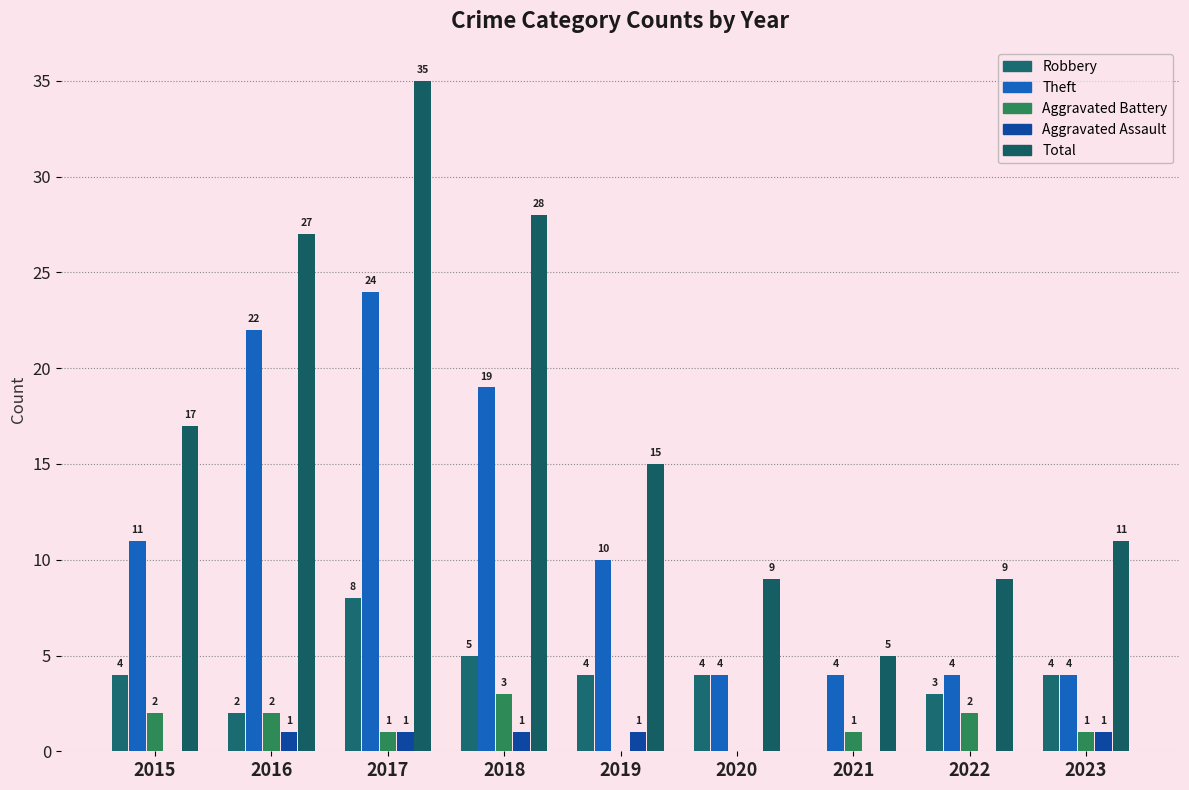

Rank the series by their maximum value, from highest to lowest.

Total, Theft, Robbery, Aggravated Battery, Aggravated Assault